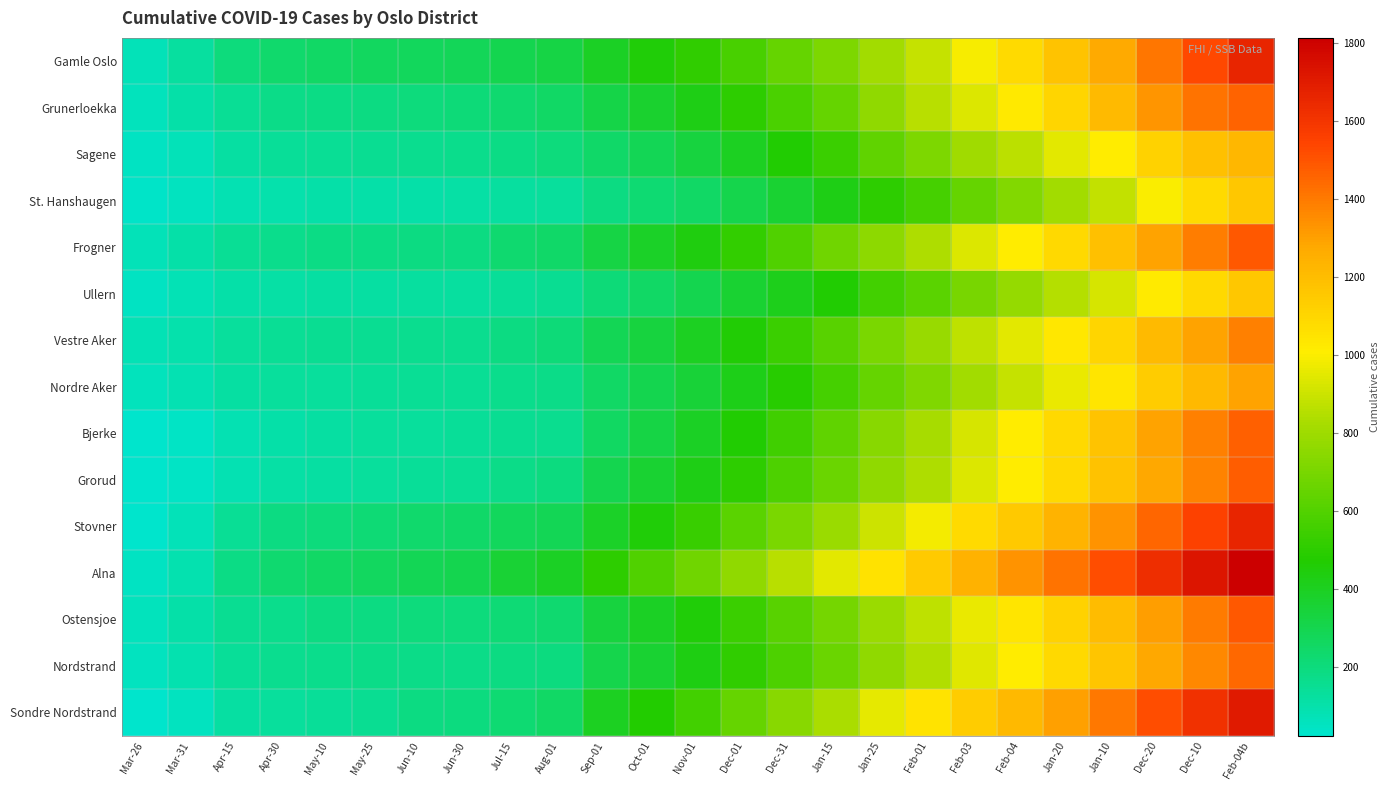

Which series has the widest spread of values?

Alna